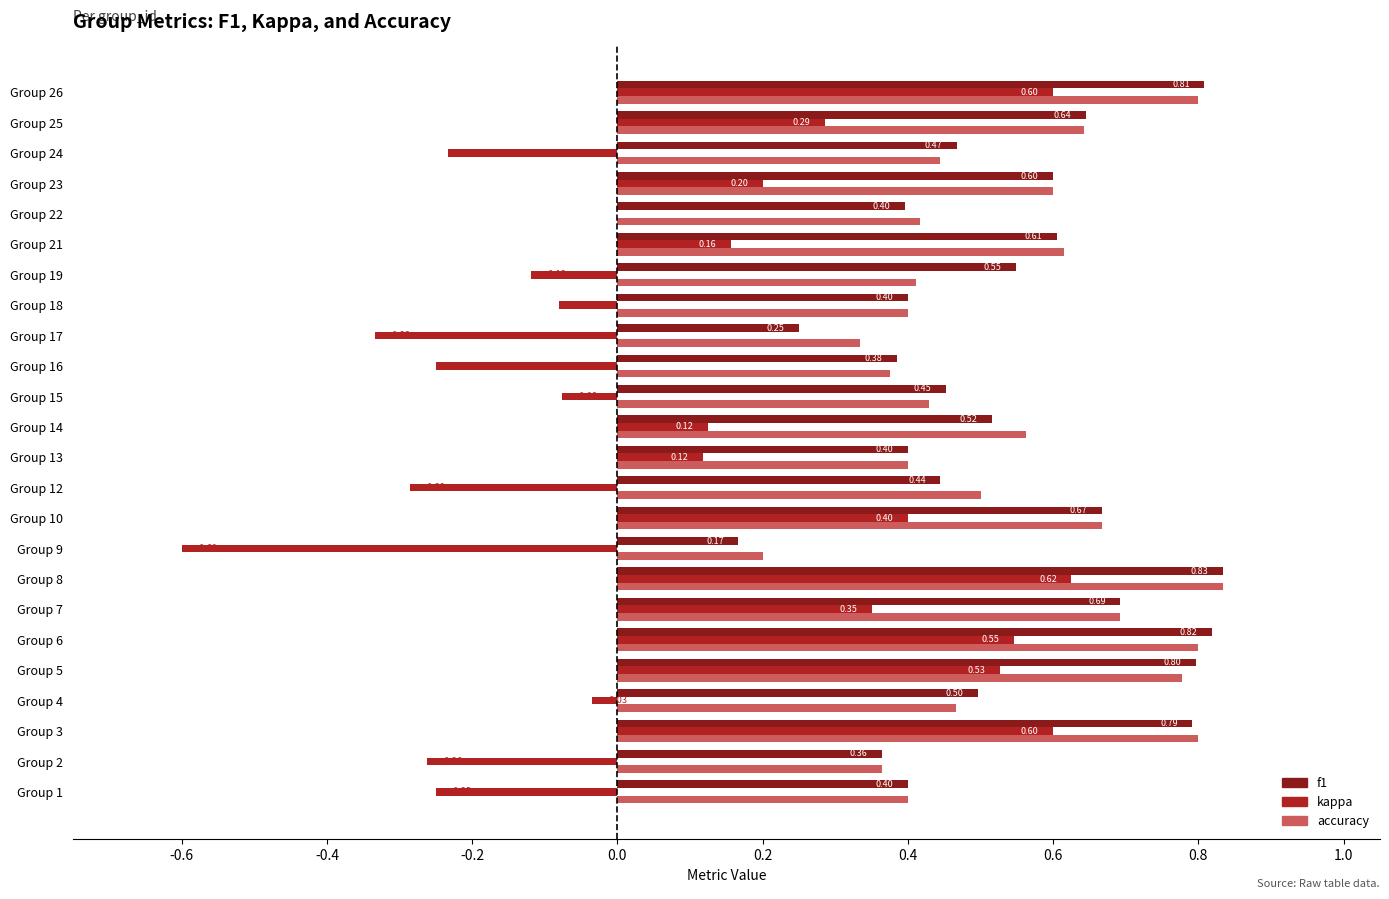

Is the value of f1 at Group 8 greater than the value of accuracy at Group 18?

Yes